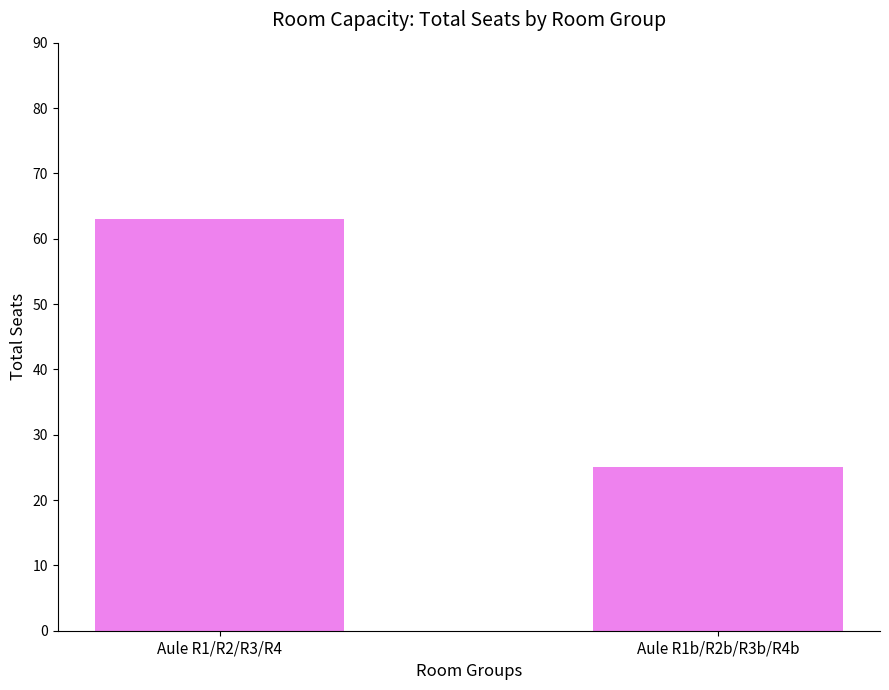

At which category does the chart reach its peak across all series?

Aule R1/R2/R3/R4